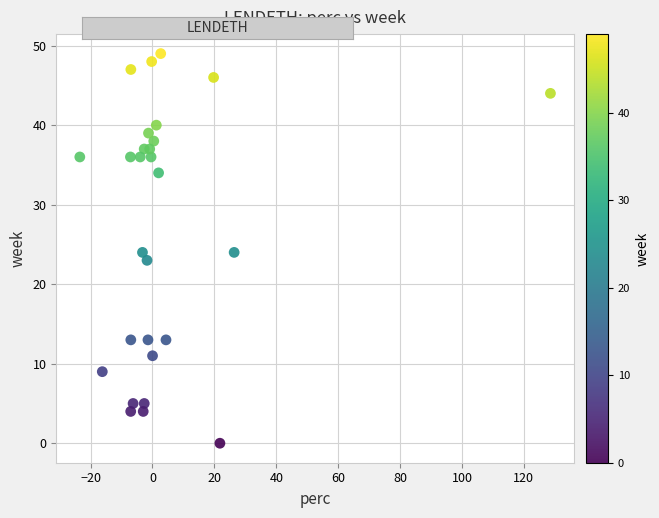

What is the range of Y values (max minus min)?

49